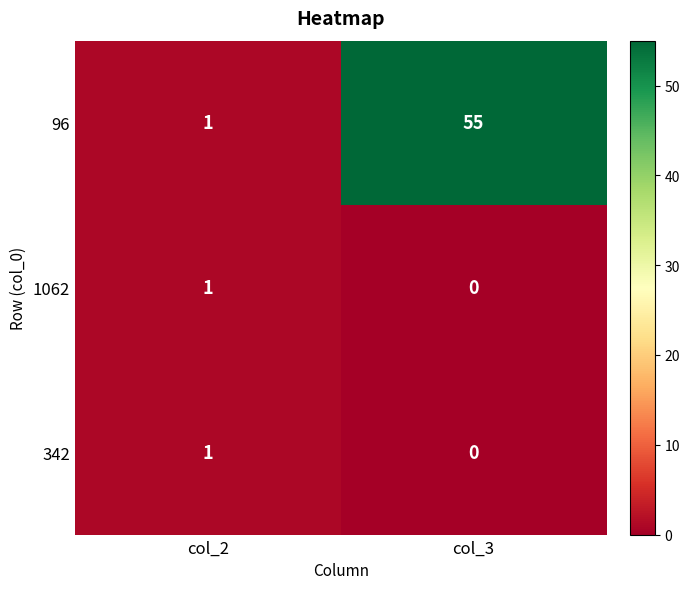

What is the difference between the maximum and minimum values in the 96 series?

54